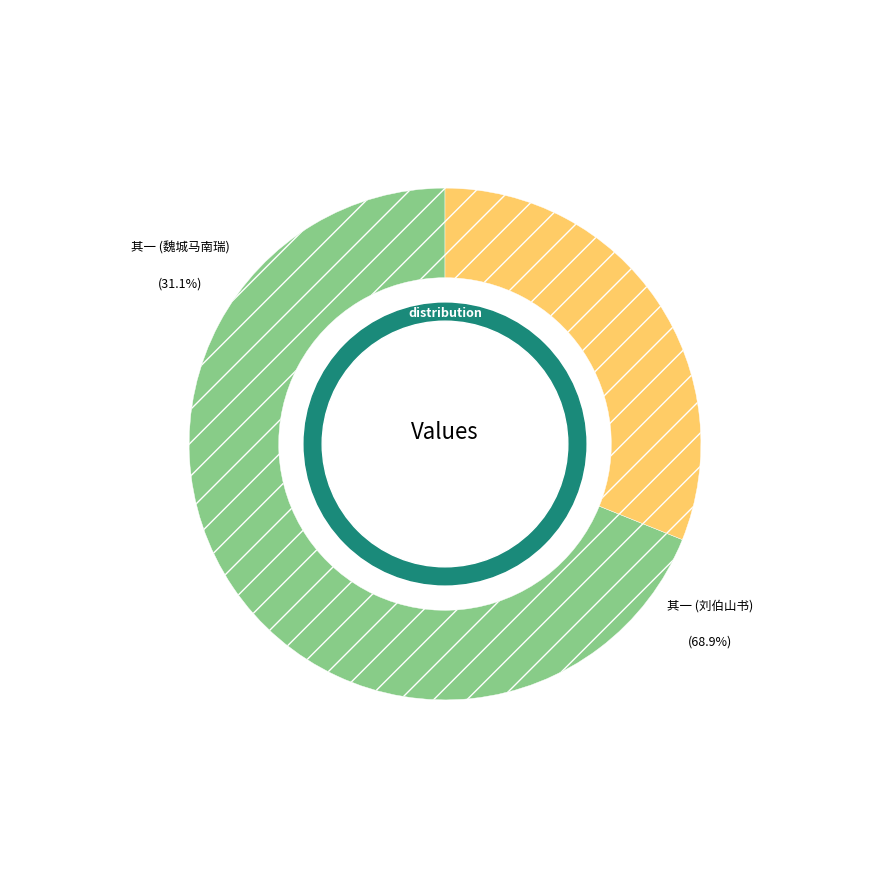

How many slices are in this pie chart?

2